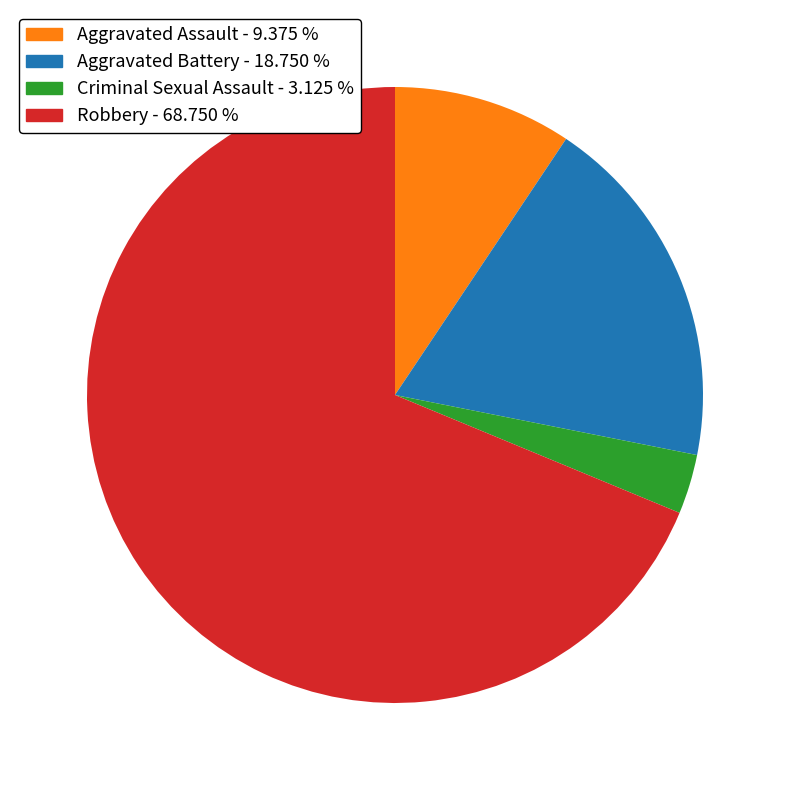

Is there a majority slice in this chart?

Yes